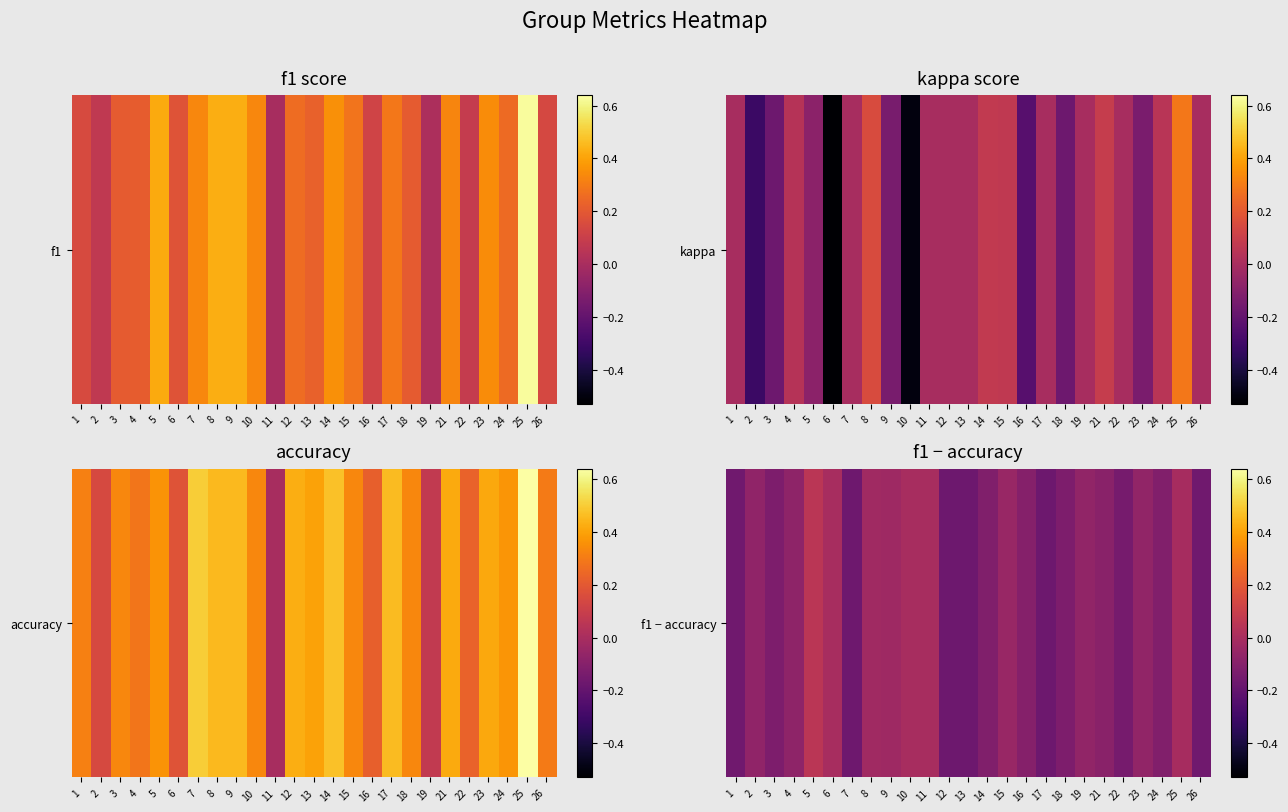

Which label corresponds to the smallest value in the chart?

12